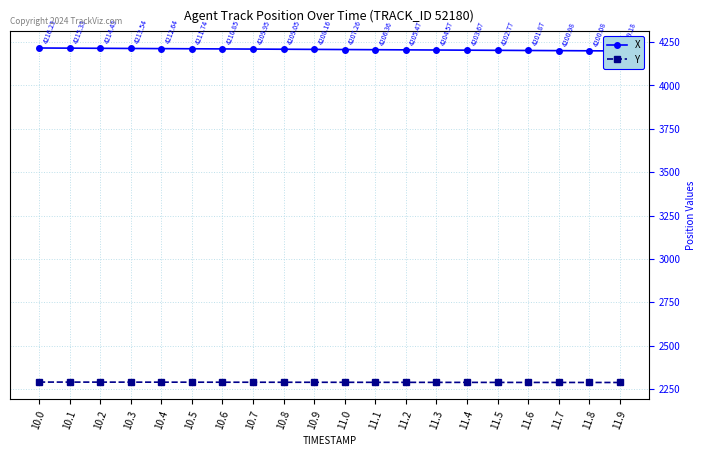

What are all the series names shown in the legend?

X, Y